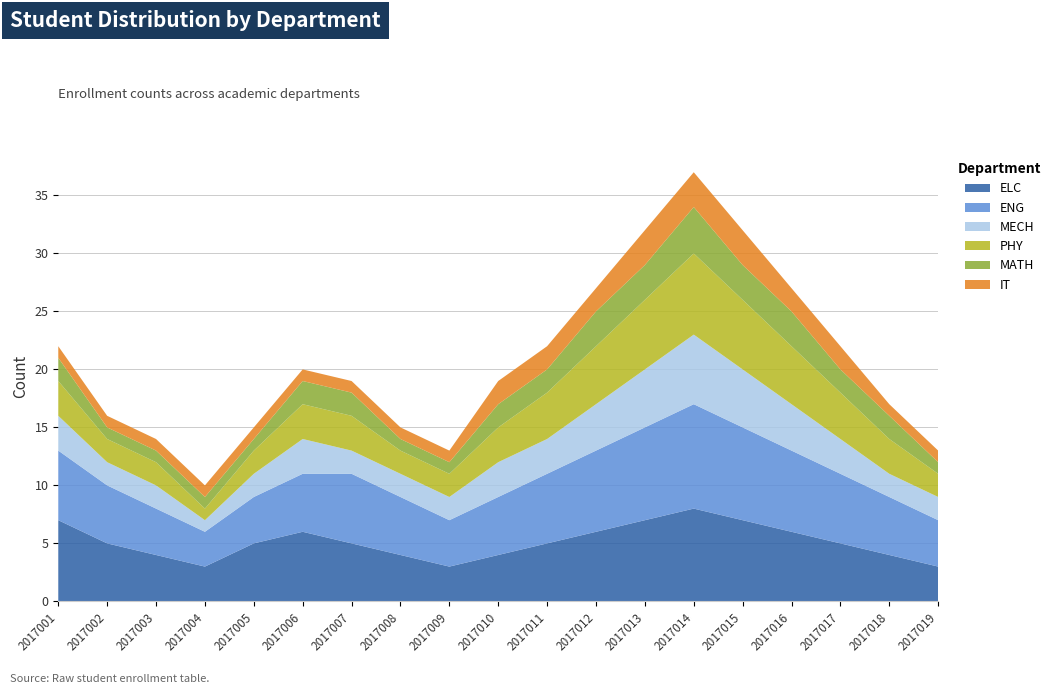

Reading left to right, extract all data points from this chart.

ELC: 2017001=7	2017002=5	2017003=4	2017004=3	2017005=5	2017006=6	2017007=5	2017008=4	2017009=3	2017010=4	2017011=5	2017012=6	2017013=7	2017014=8	2017015=7	2017016=6	2017017=5	2017018=4	2017019=3
ENG: 2017001=6	2017002=5	2017003=4	2017004=3	2017005=4	2017006=5	2017007=6	2017008=5	2017009=4	2017010=5	2017011=6	2017012=7	2017013=8	2017014=9	2017015=8	2017016=7	2017017=6	2017018=5	2017019=4
MECH: 2017001=3	2017002=2	2017003=2	2017004=1	2017005=2	2017006=3	2017007=2	2017008=2	2017009=2	2017010=3	2017011=3	2017012=4	2017013=5	2017014=6	2017015=5	2017016=4	2017017=3	2017018=2	2017019=2
PHY: 2017001=3	2017002=2	2017003=2	2017004=1	2017005=2	2017006=3	2017007=3	2017008=2	2017009=2	2017010=3	2017011=4	2017012=5	2017013=6	2017014=7	2017015=6	2017016=5	2017017=4	2017018=3	2017019=2
MATH: 2017001=2	2017002=1	2017003=1	2017004=1	2017005=1	2017006=2	2017007=2	2017008=1	2017009=1	2017010=2	2017011=2	2017012=3	2017013=3	2017014=4	2017015=3	2017016=3	2017017=2	2017018=2	2017019=1
IT: 2017001=1	2017002=1	2017003=1	2017004=1	2017005=1	2017006=1	2017007=1	2017008=1	2017009=1	2017010=2	2017011=2	2017012=2	2017013=3	2017014=3	2017015=3	2017016=2	2017017=2	2017018=1	2017019=1